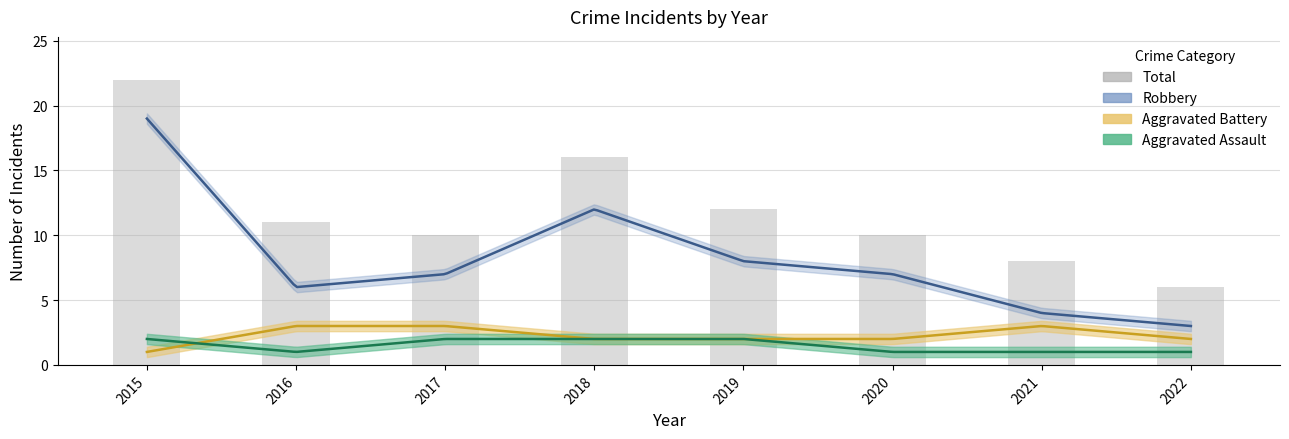

Reading right to left, what are all the values shown in this chart?

6	8	10	12	16	10	11	22